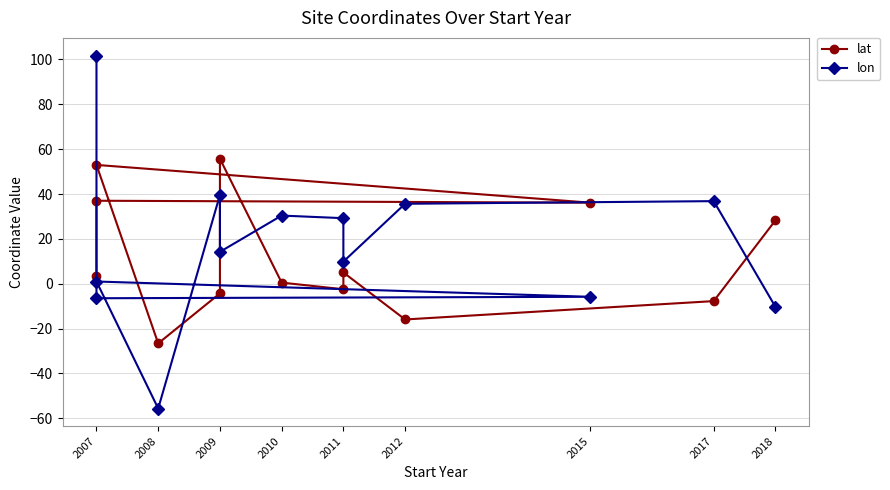

What is the value of the lat point at the 12th from the left?

-7.8